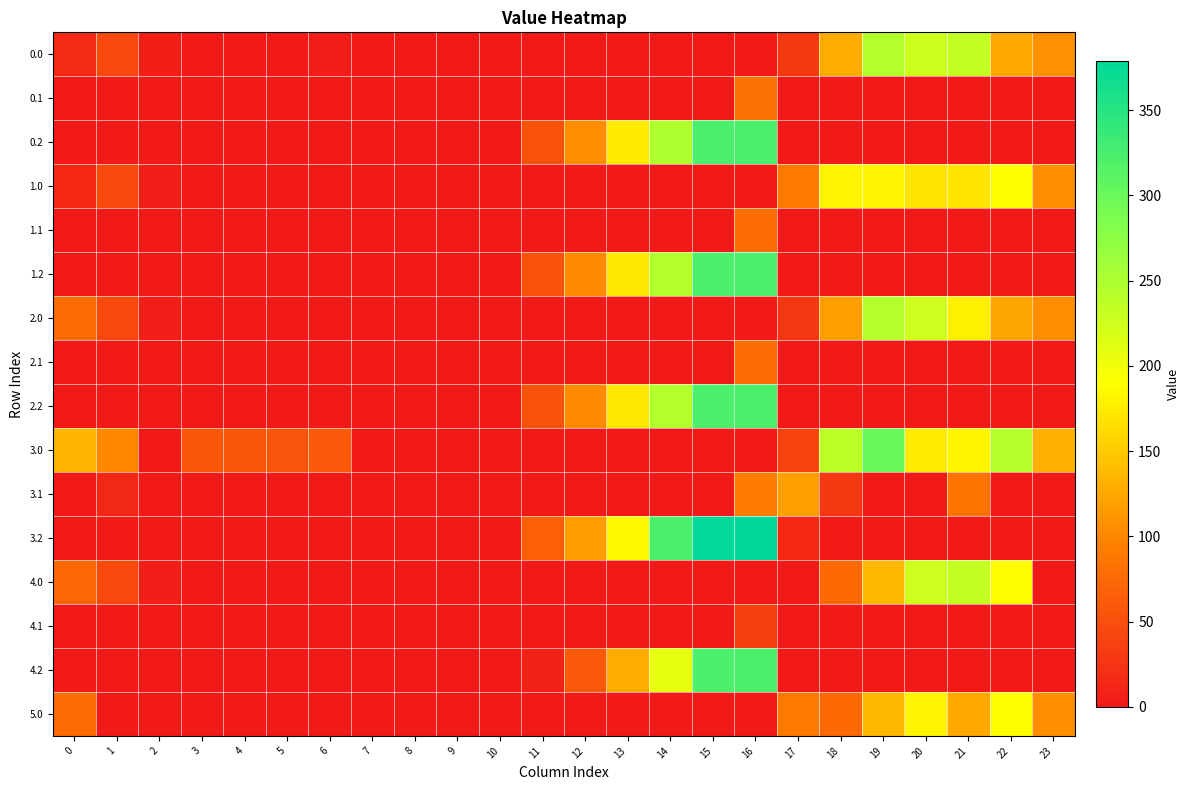

What is the total value across all series at 18?

844.5